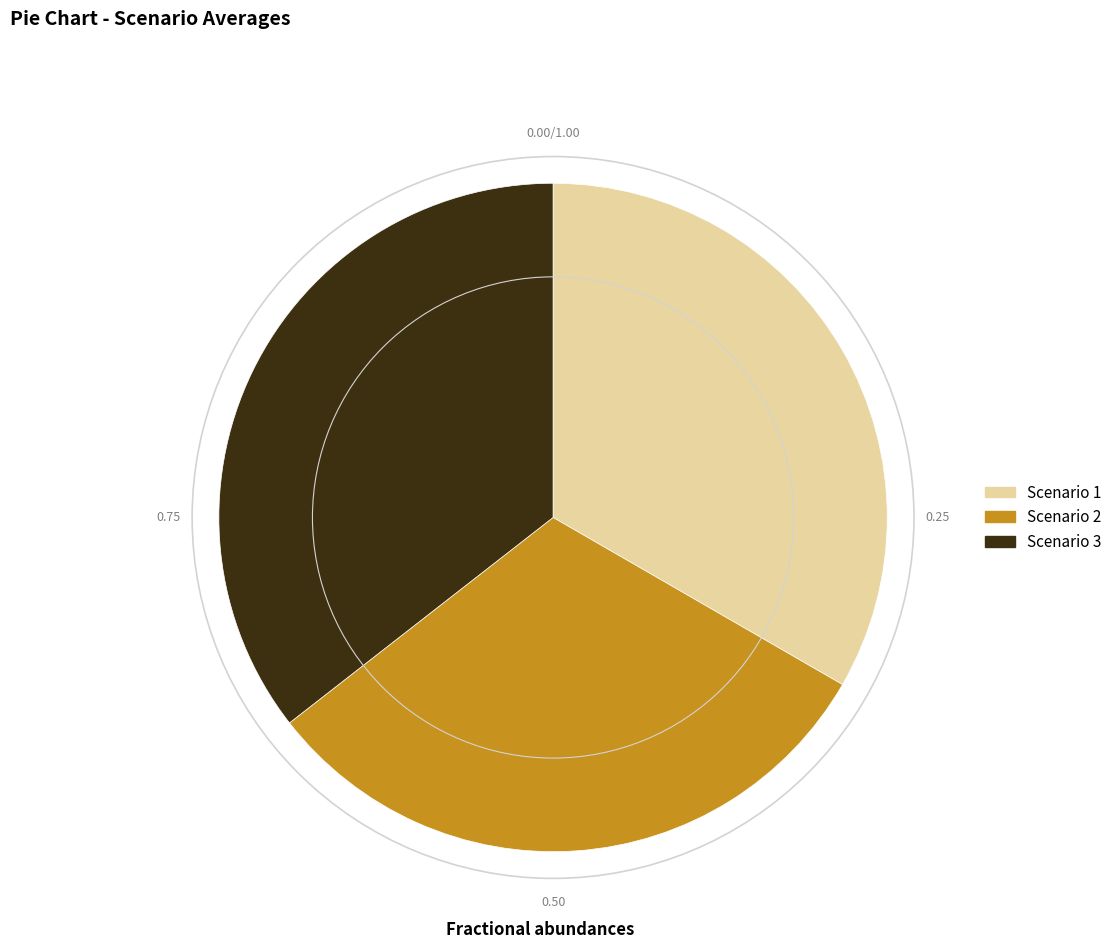

Rank the categories by value from lowest to highest.

Scenario 2, Scenario 1, Scenario 3